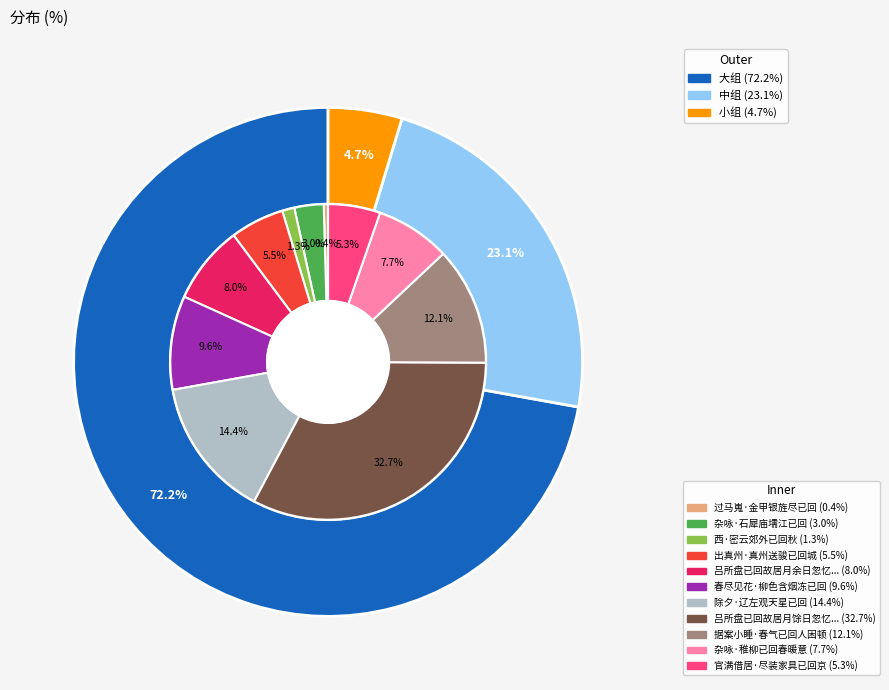

True or false: 除夕·辽左观天星已回 accounts for 14% of the total.

True